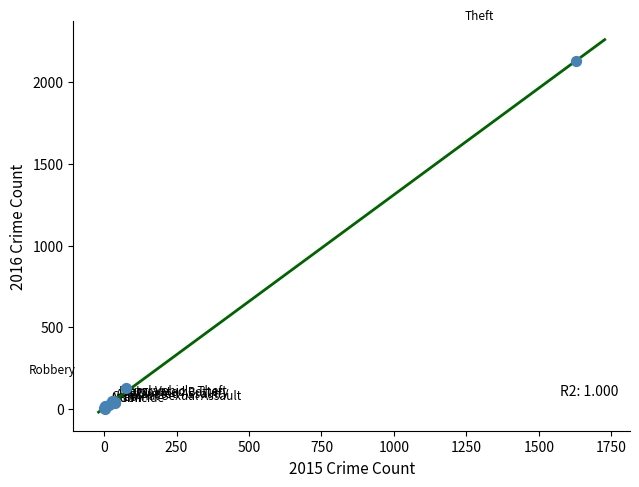

What Y value in the scatter plot is closest to 1065?

130